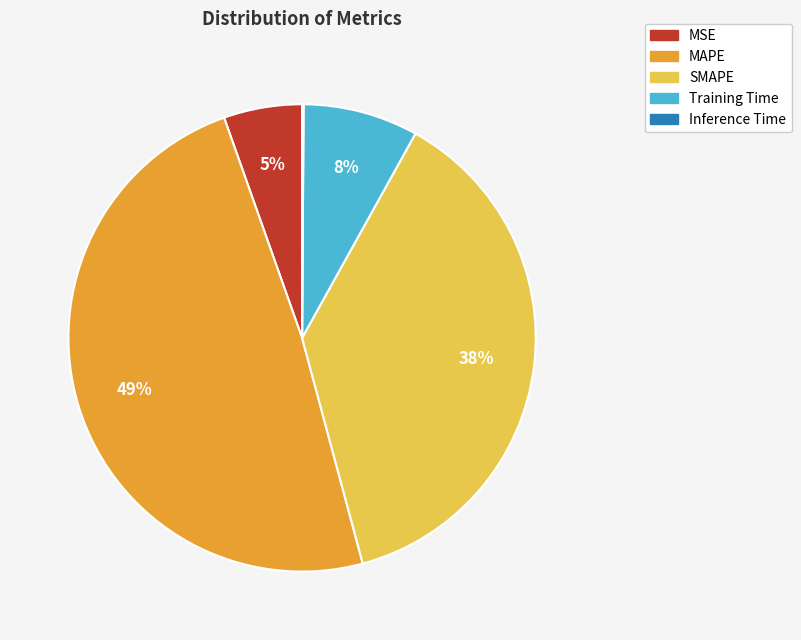

What percentage is the SMAPE slice, to the nearest percent?

38%